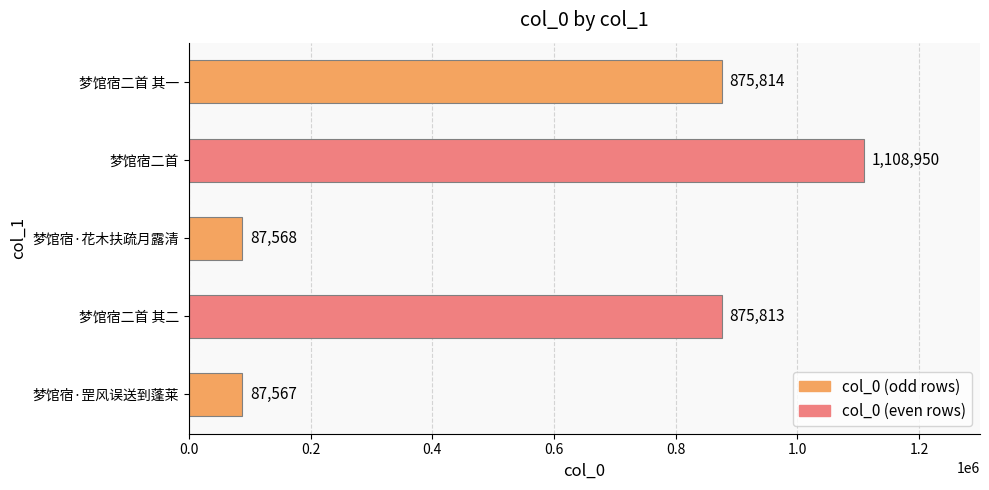

List the labels in order of value, smallest first.

梦馆宿·罡风误送到蓬莱, 梦馆宿·花木扶疏月露清, 梦馆宿二首 其二, 梦馆宿二首 其一, 梦馆宿二首